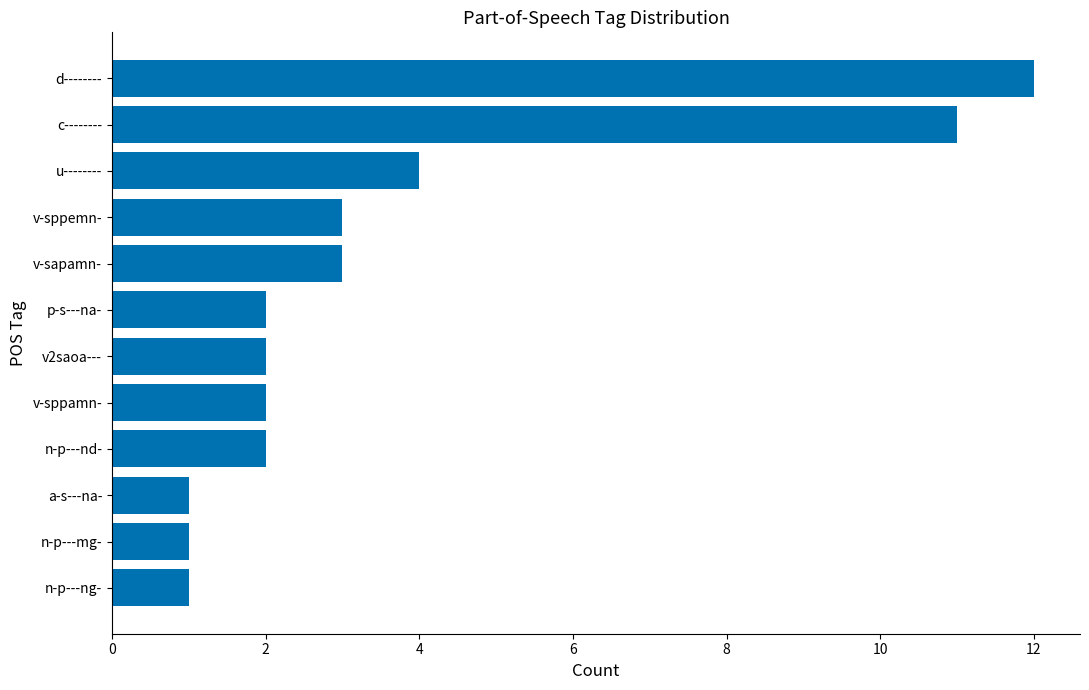

What is the minimum value shown in the chart?

1